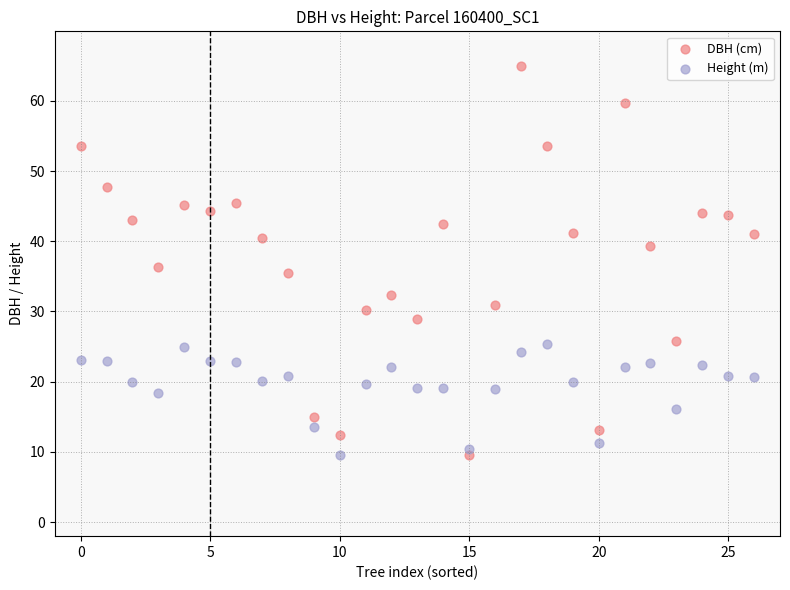

Across all data points, what is the range of Y values (max minus min)?

55.4